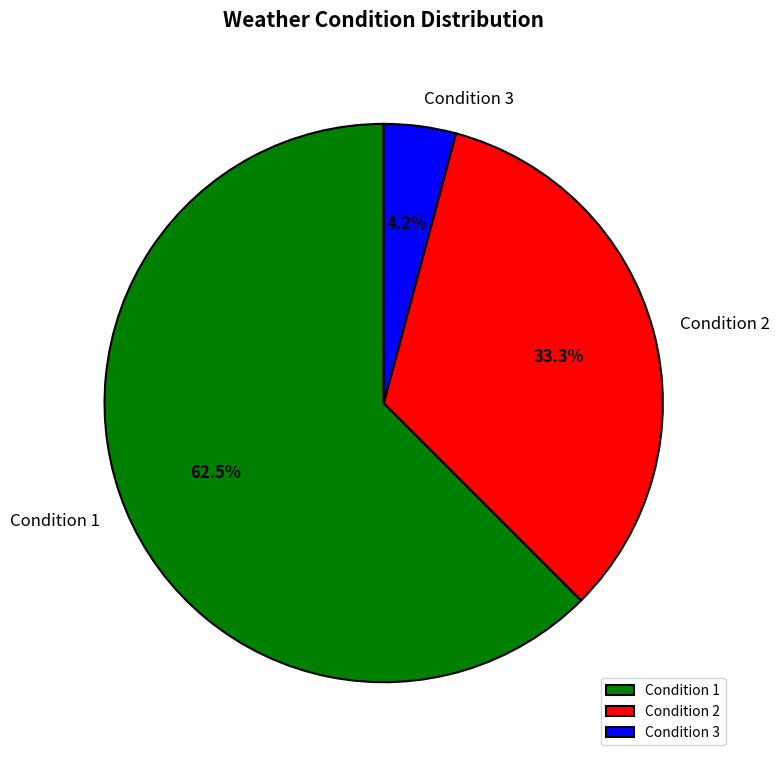

What is the smallest slice in the pie chart?

Condition 3